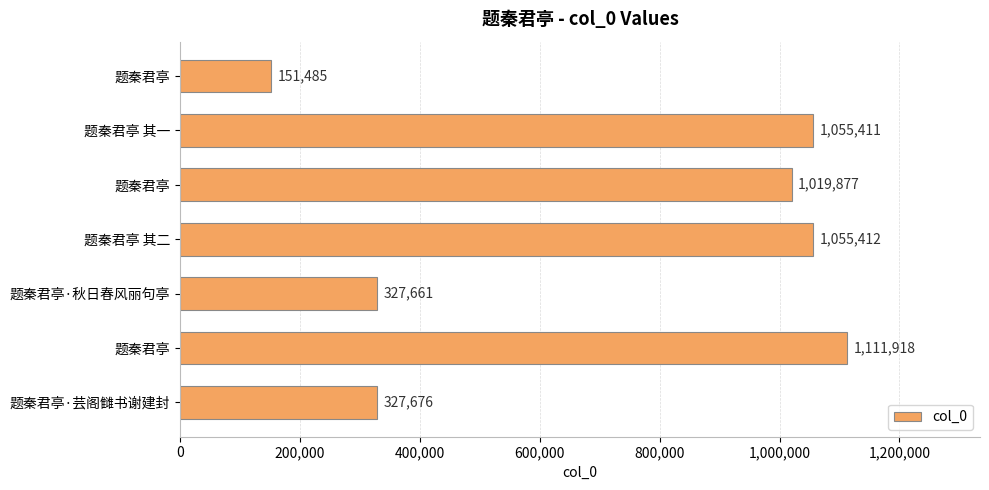

Count the number of data series in this chart.

1